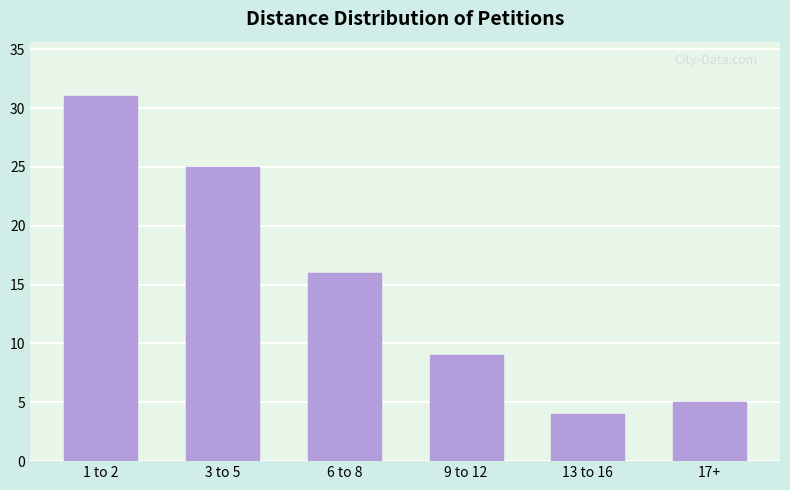

How many categories are shown in the chart?

6